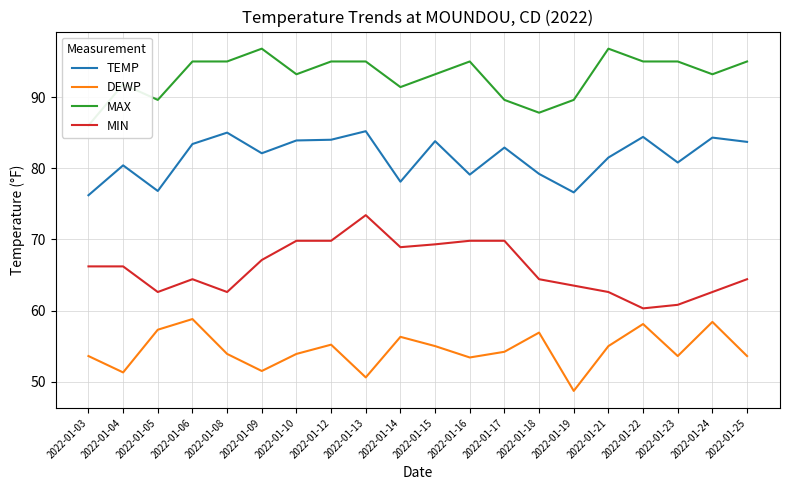

List the series in order of their overall mean, lowest first.

DEWP, MIN, TEMP, MAX